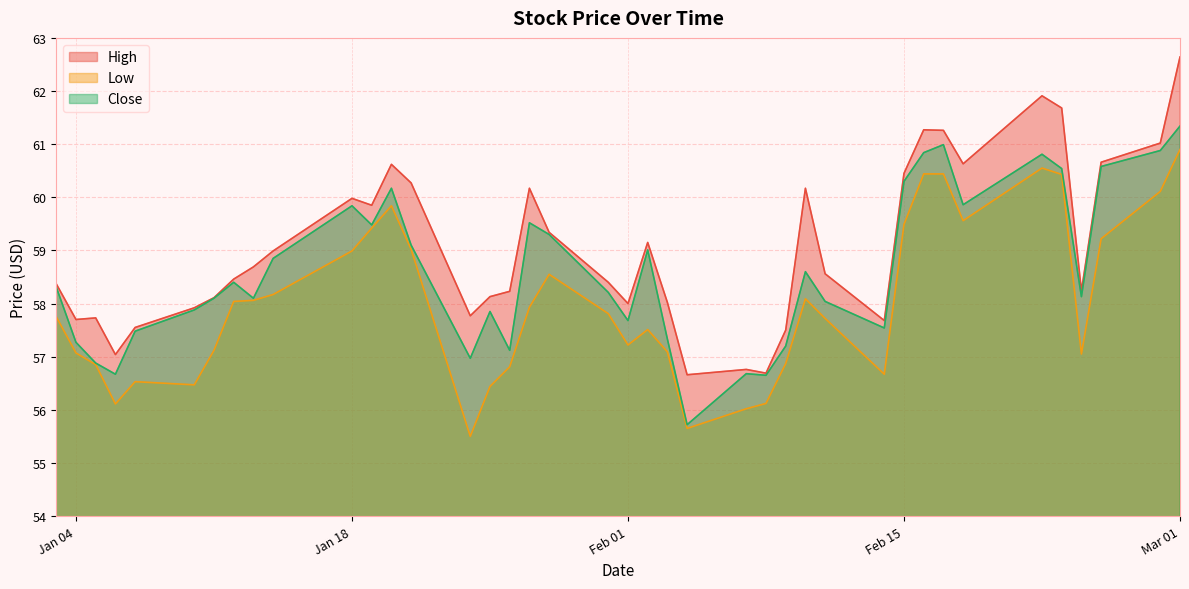

Which category has the highest value across all series?

Mar 01